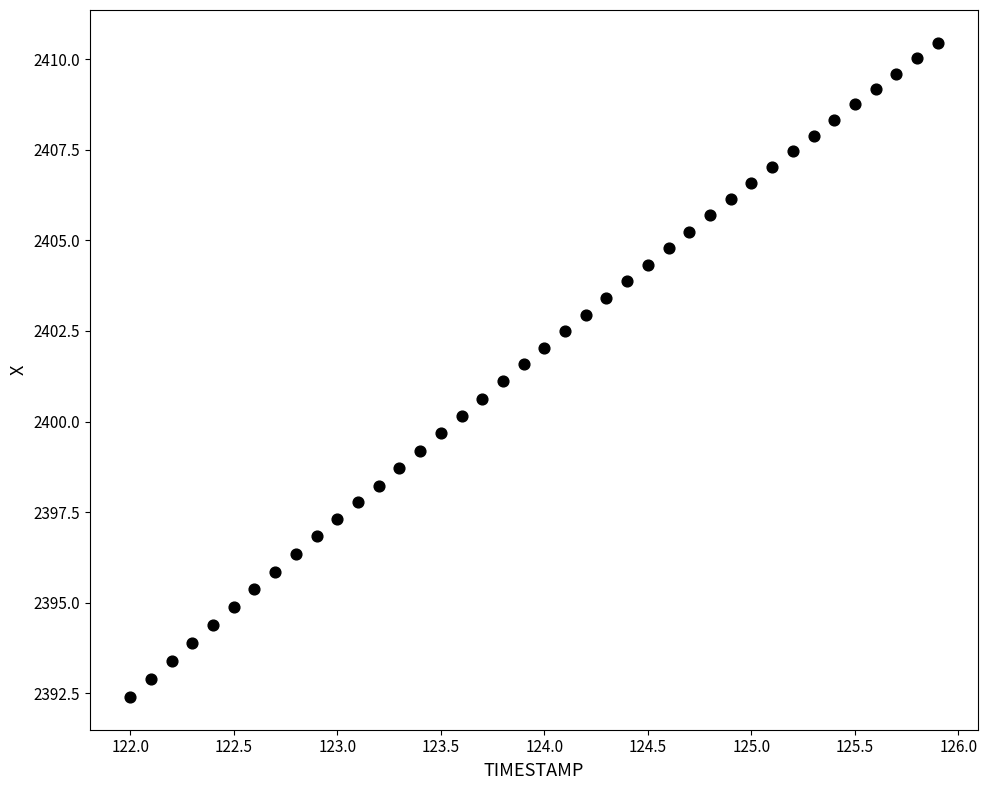

What is the range of X values (max minus min)?

3.9